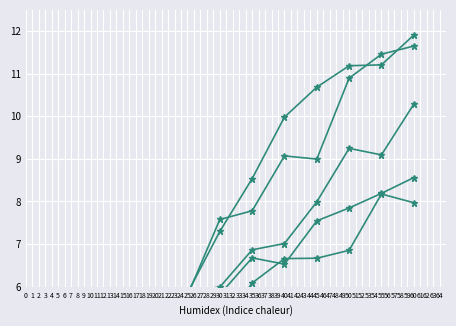

True or false: 8.0 and 5.0 cross at least once.

False